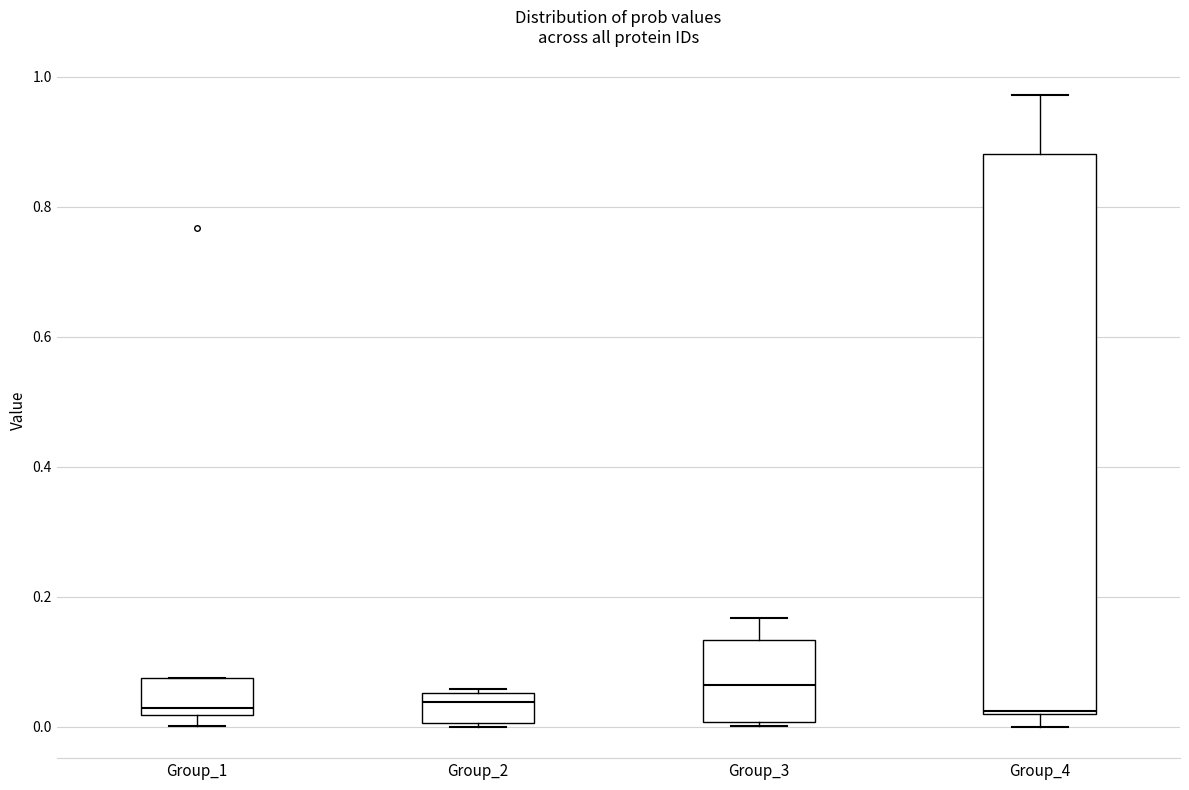

Which box has the highest median line?

Group_3